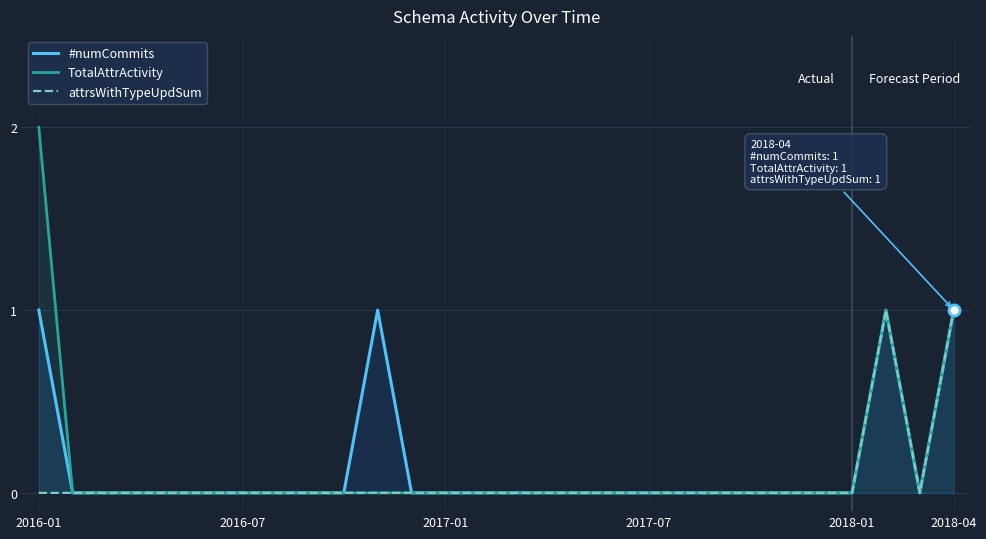

Count the attrsWithTypeUpdSum values in the range 0 to 1.

28